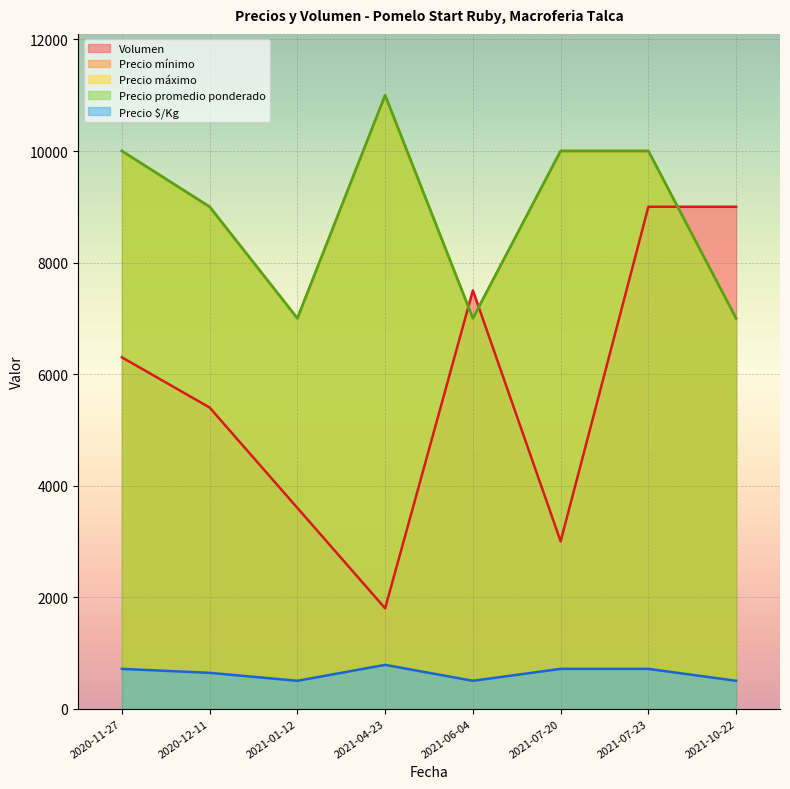

How many times do Volumen and Precio promedio ponderado cross each other?

3